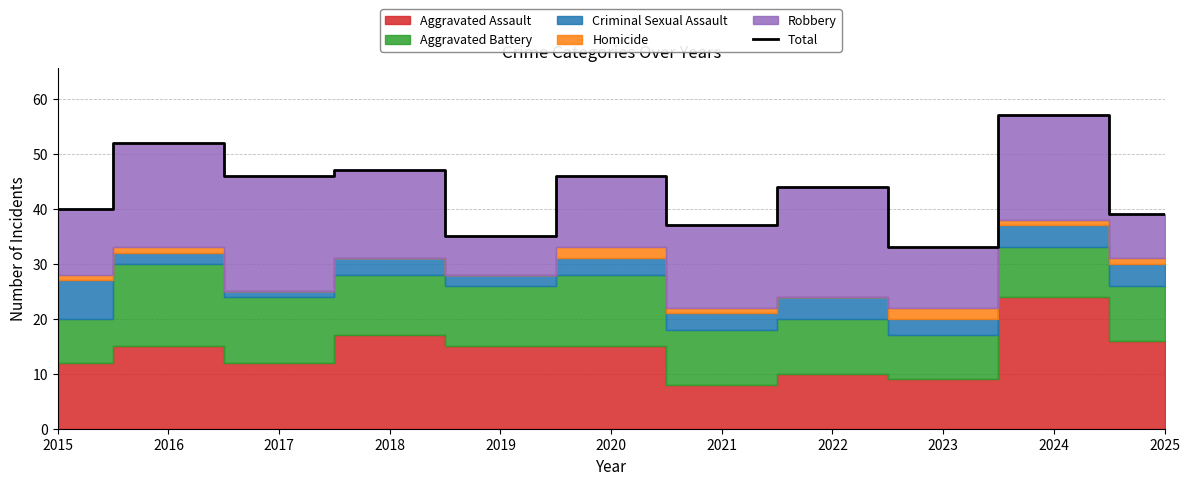

At which category does the chart reach its minimum across all series?

2023